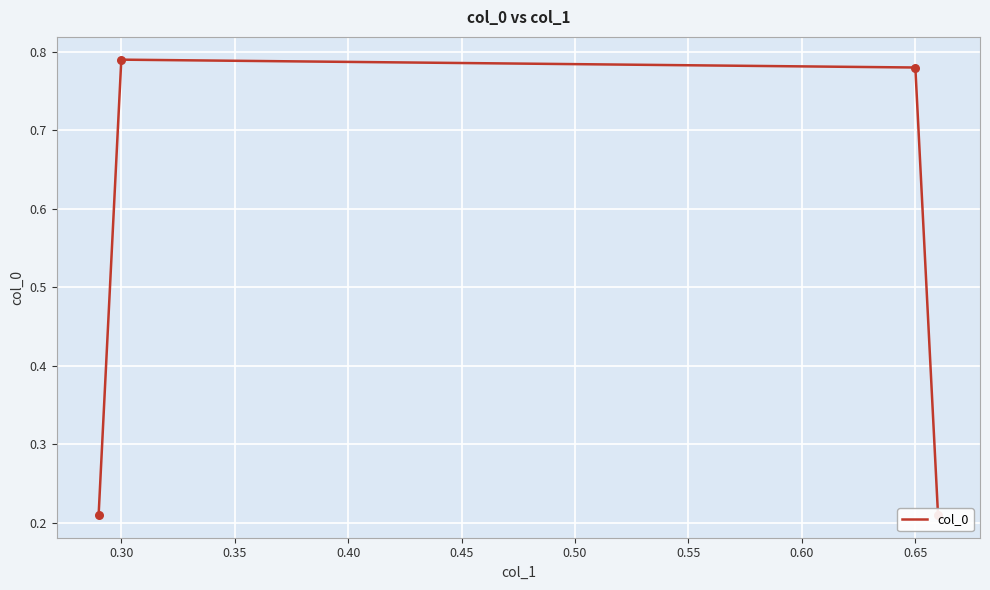

Between 0.30 and 0.40, which is larger?

0.30